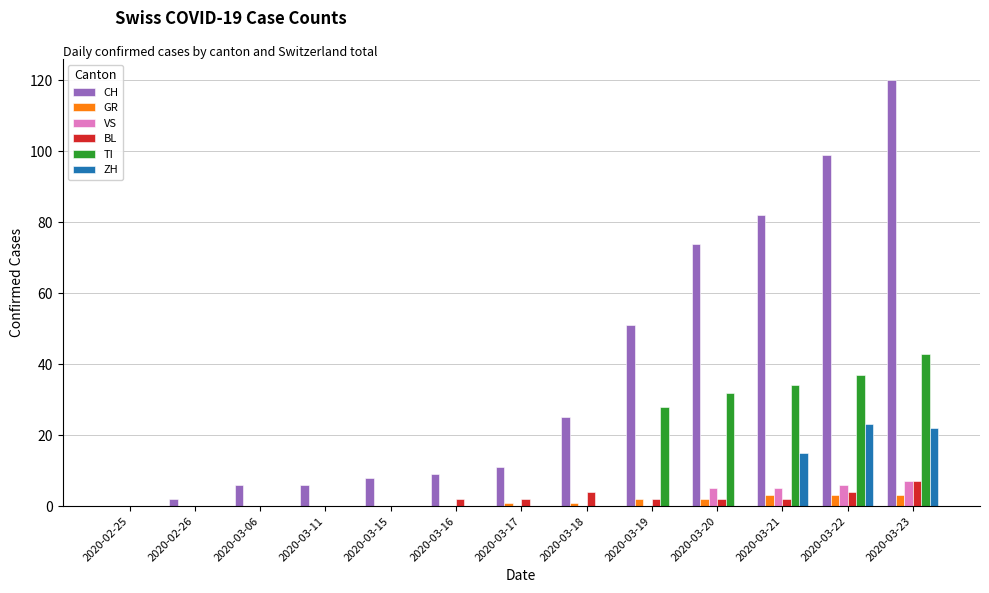

What is the approximate value of VS at 2020-03-21?

5